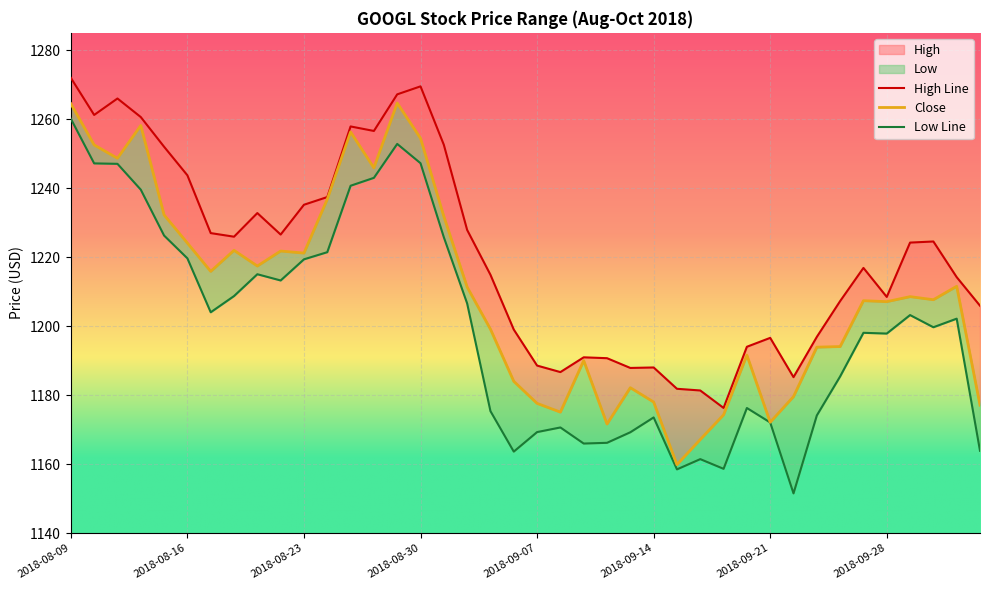

What is the difference between the Low values at 2018-08-15 and 2018-09-19?

67.6